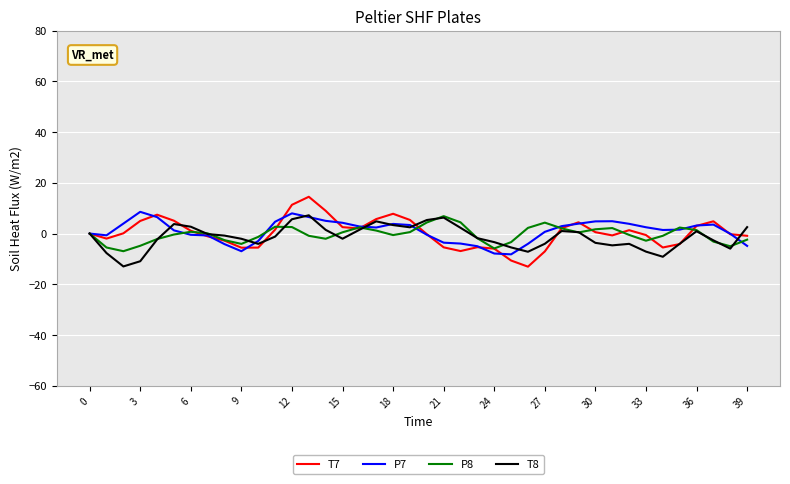

What is the highest value of the T8 series?

7.2